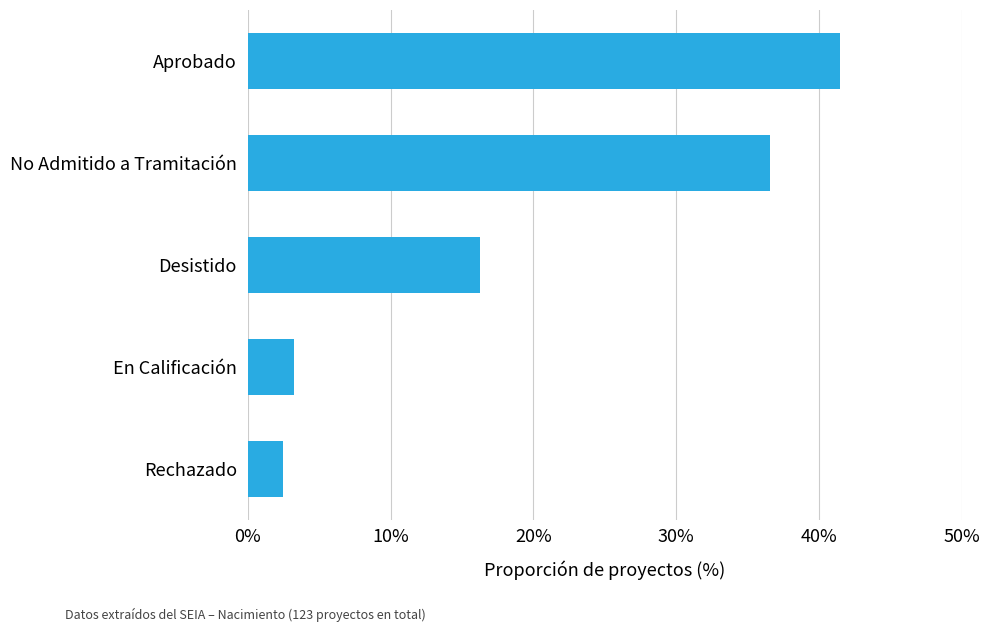

Between Aprobado and Desistido, which is larger?

Aprobado